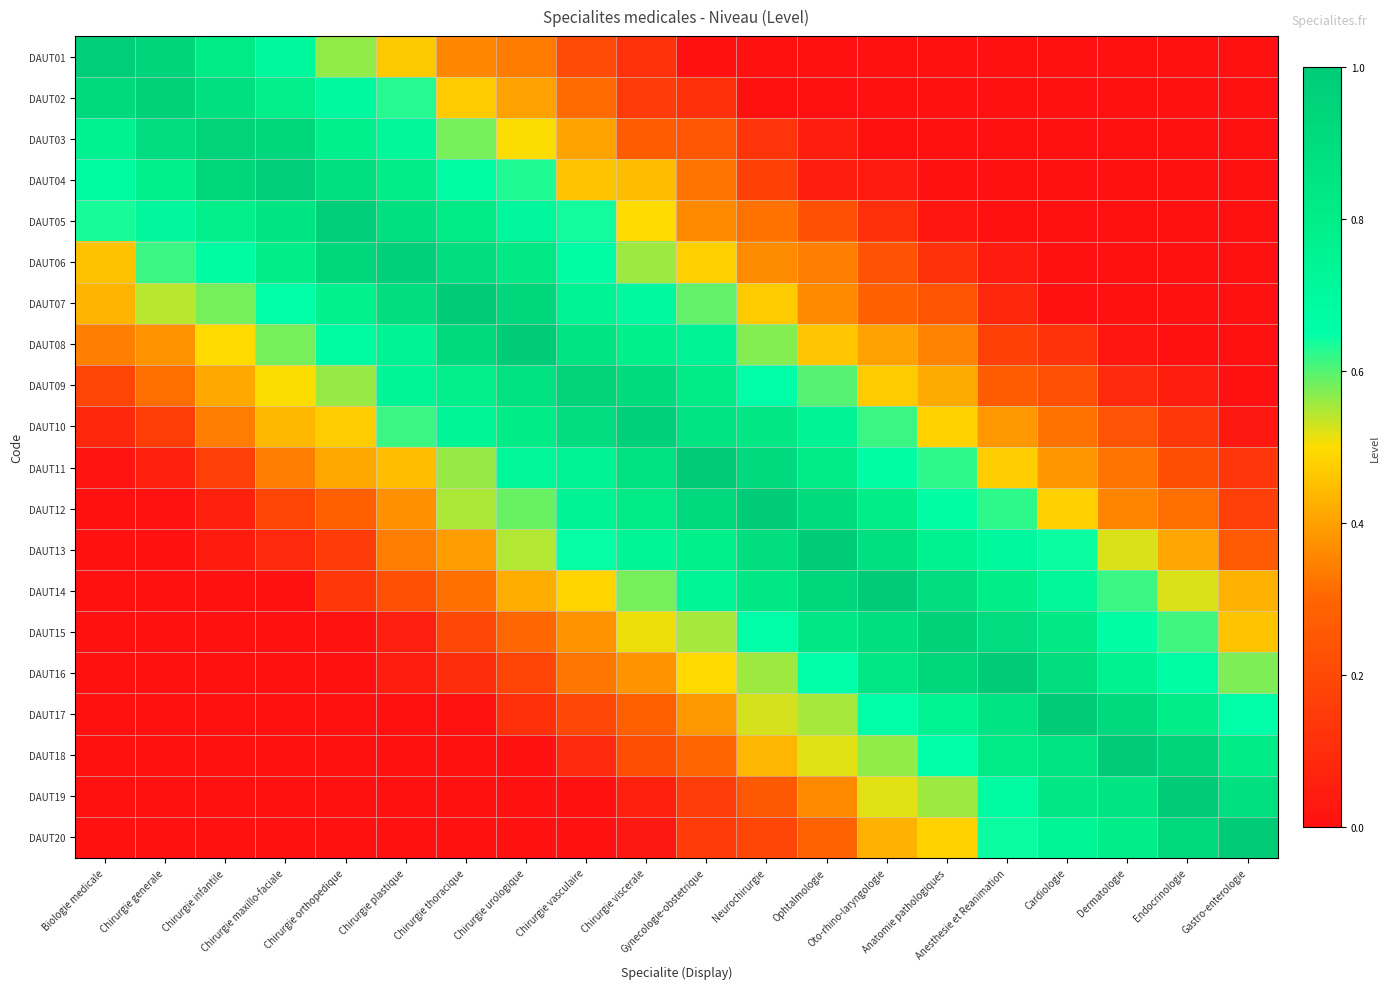

At how many categories does at least one series exceed 0?

20